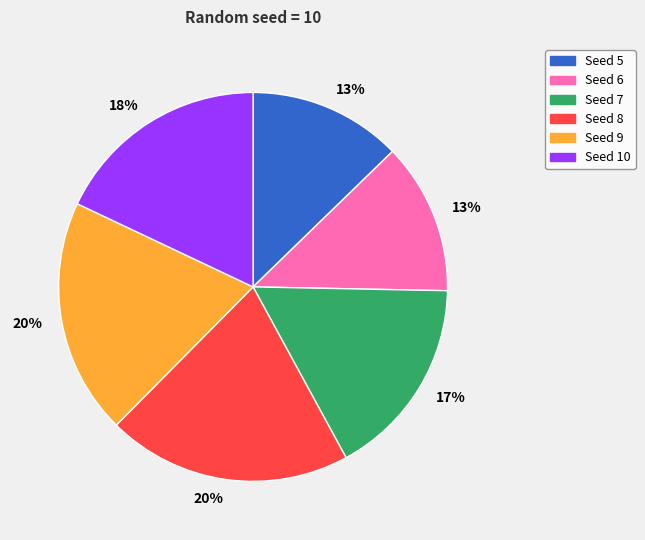

To the nearest percent, what is the average slice percentage?

17%